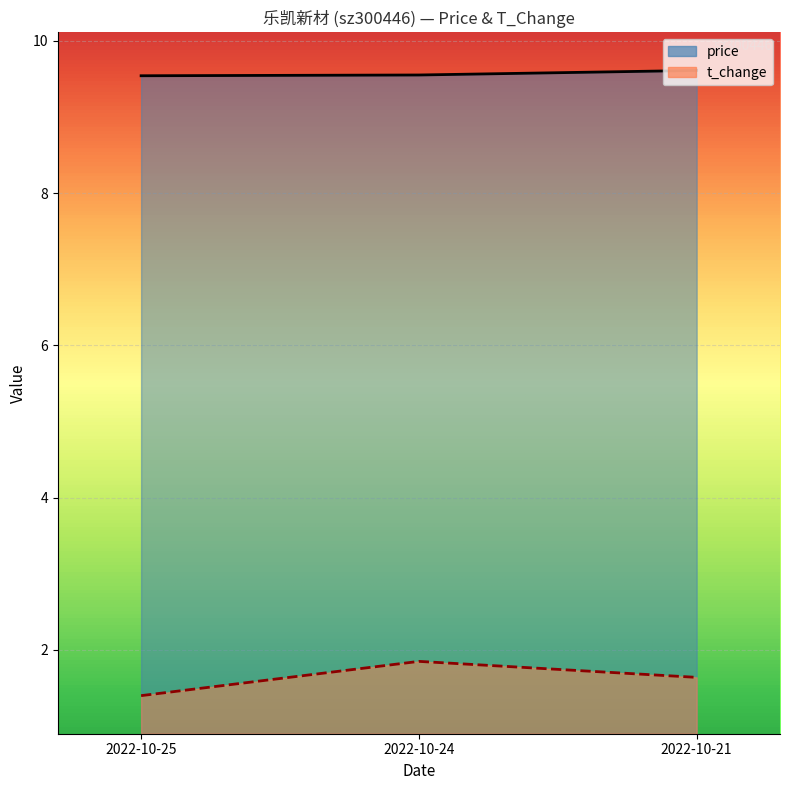

What is the sum of the price values at 2022-10-25 and 2022-10-24?

19.1